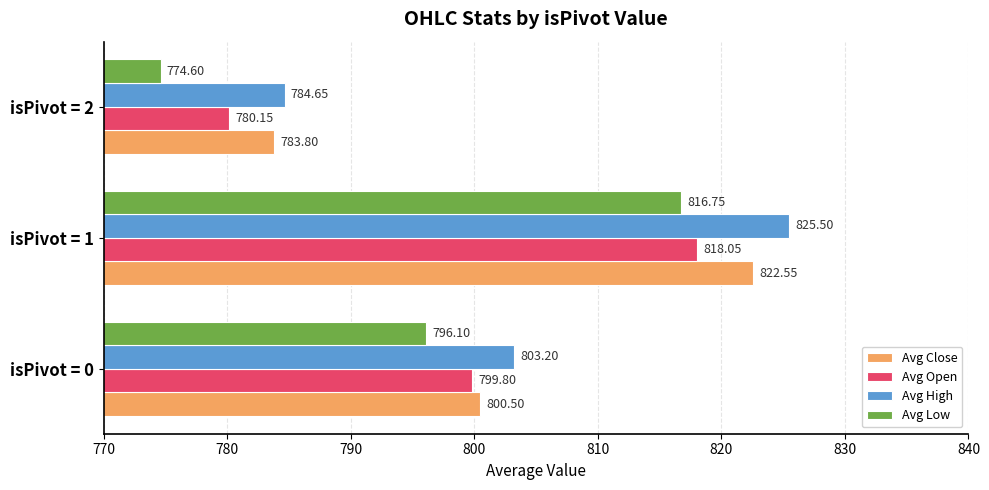

How many values in the Avg Open series exceed 799?

2